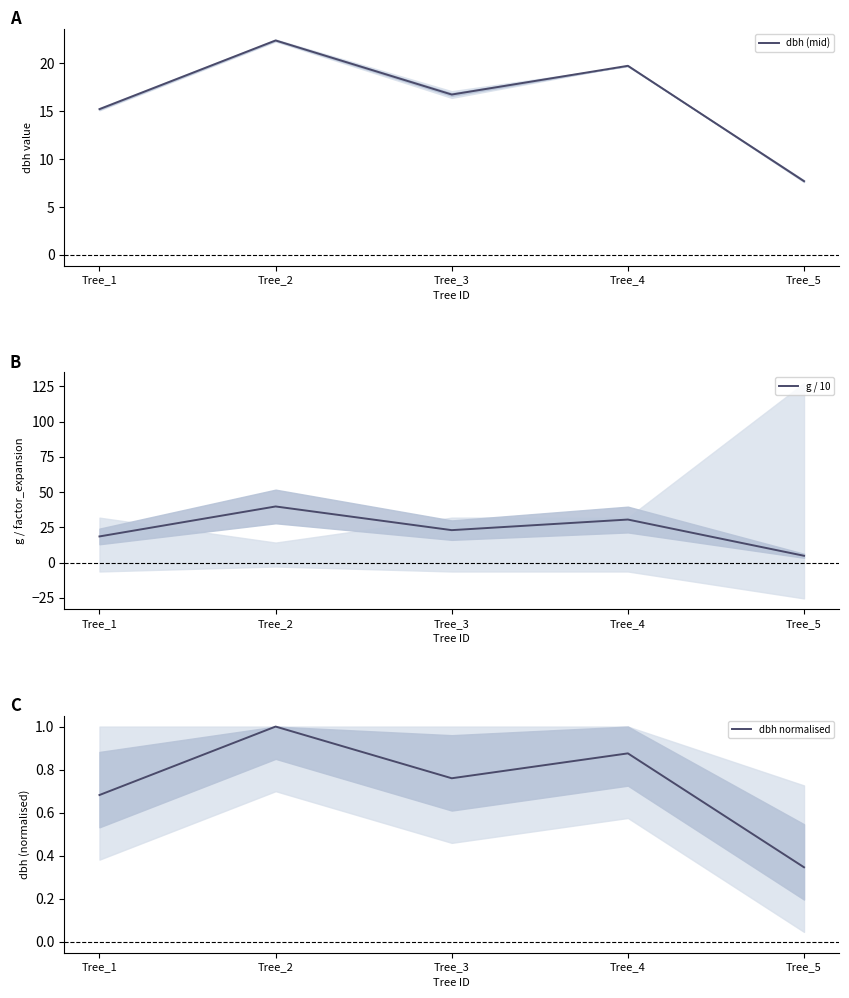

The value of g / 10 at Tree_4 is 30.5. True or false?

True